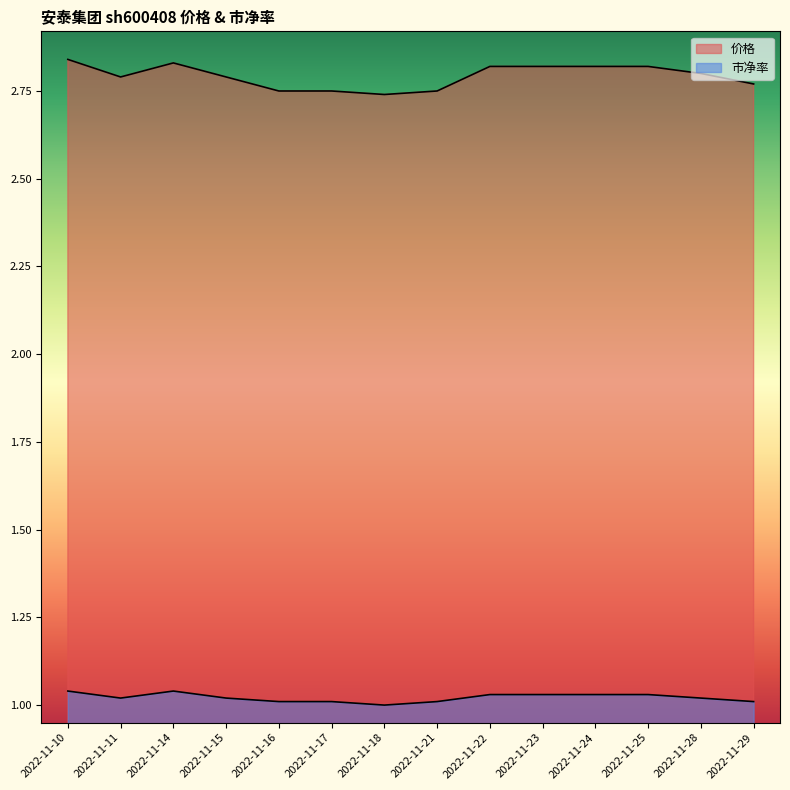

Does the chart display data point markers on the line(s)?

No